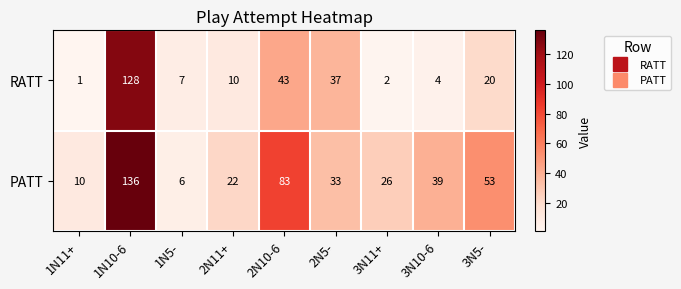

Reading right to left, transcribe all the data shown in this chart.

RATT: 3N5-=20	3N10-6=4	3N11+=2	2N5-=37	2N10-6=43	2N11+=10	1N5-=7	1N10-6=128	1N11+=1
PATT: 3N5-=53	3N10-6=39	3N11+=26	2N5-=33	2N10-6=83	2N11+=22	1N5-=6	1N10-6=136	1N11+=10